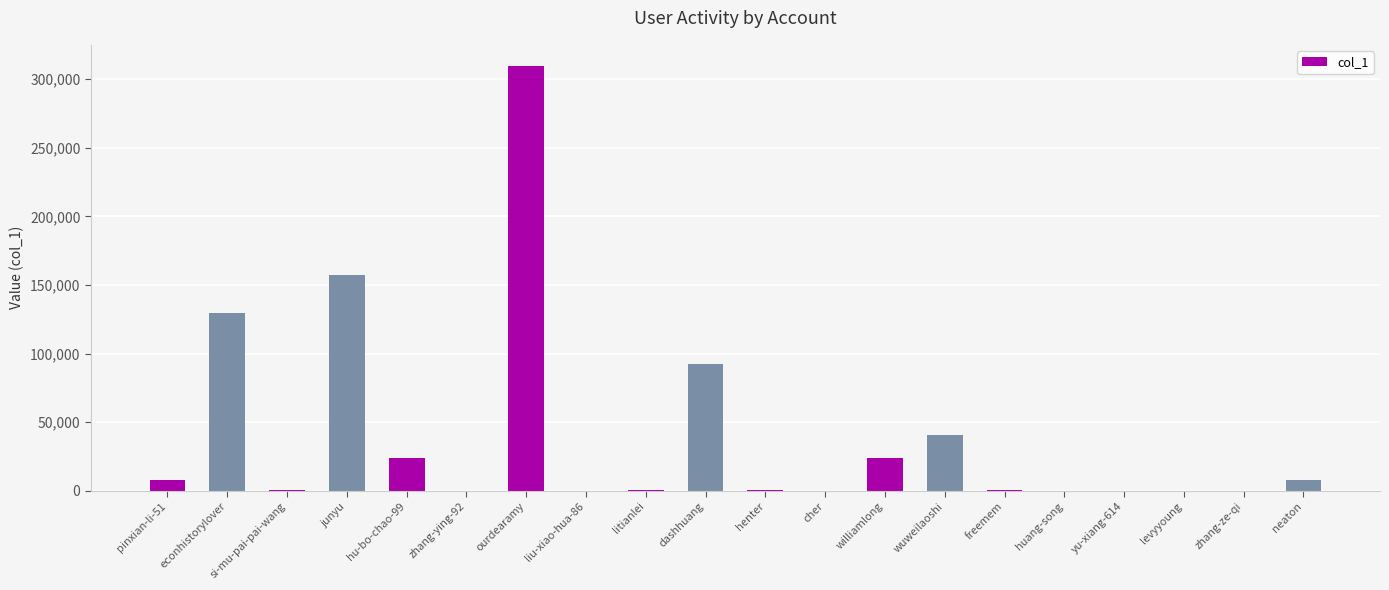

What value does the data have at econhistorylover, to the nearest 100?

129600